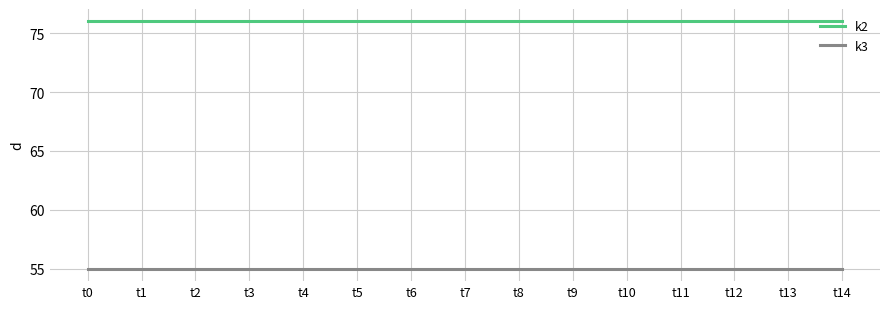

What is the average value of the k3 series?

55